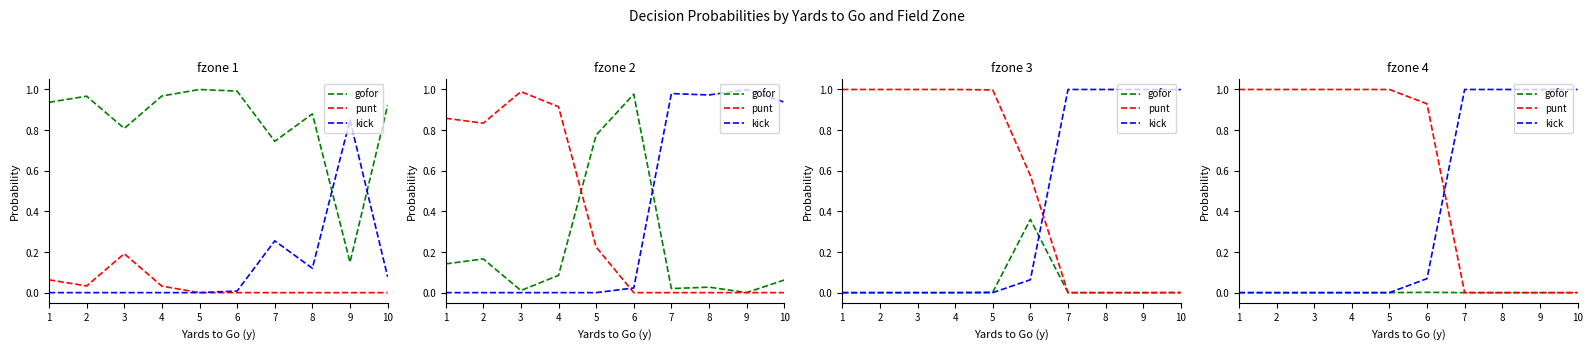

Where is the first local maximum for gofor?

6